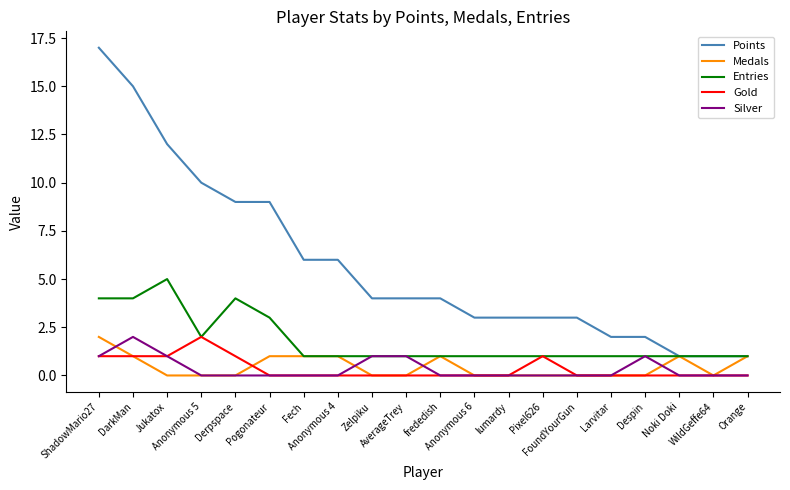

What is the greatest value displayed?

17